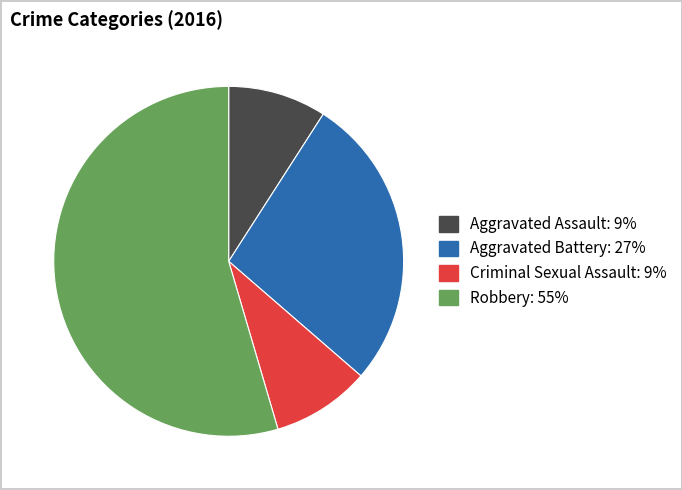

Is Robbery the majority of the pie?

Yes